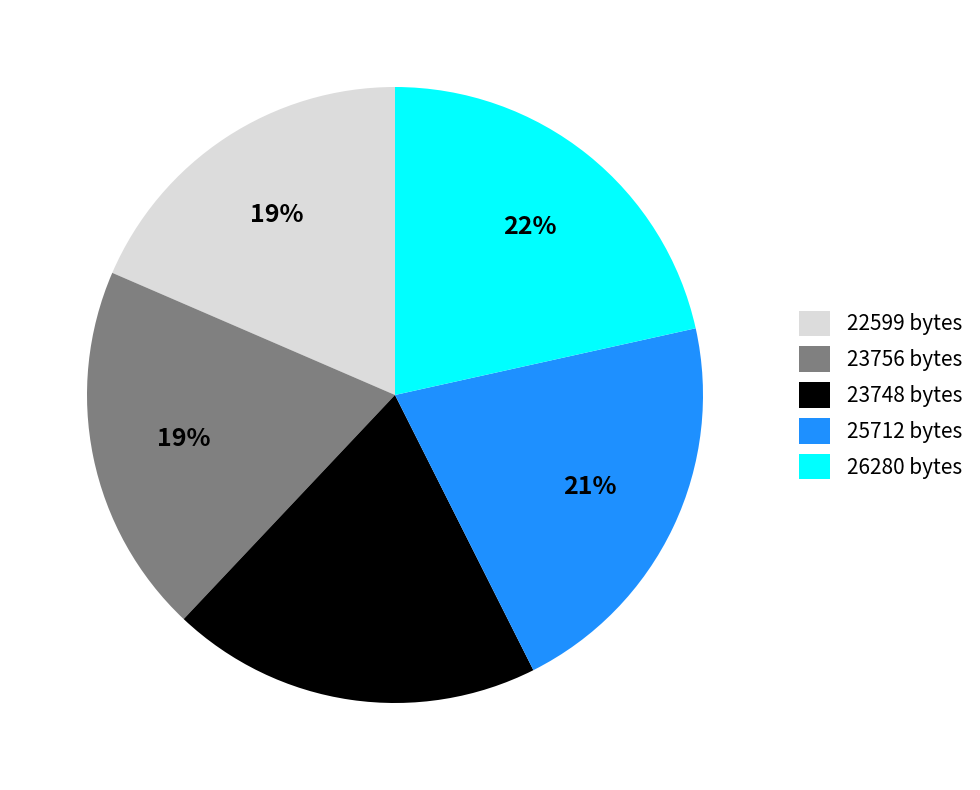

To the nearest percent, what percentage of the pie is 23748 bytes?

19%